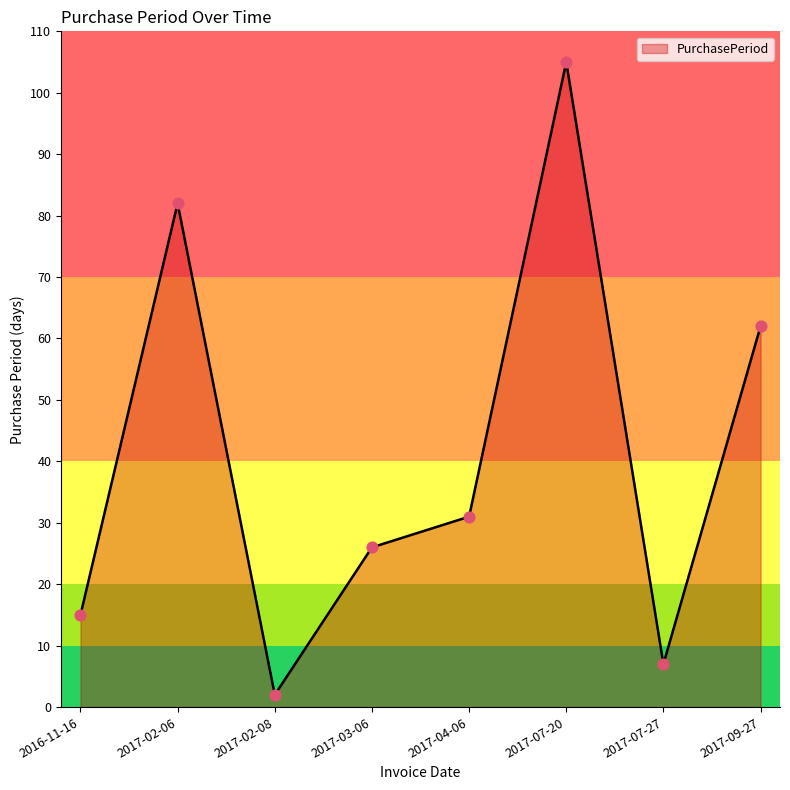

Approximately how many times larger is the value at 2017-09-27 compared to 2017-03-06?

2.4